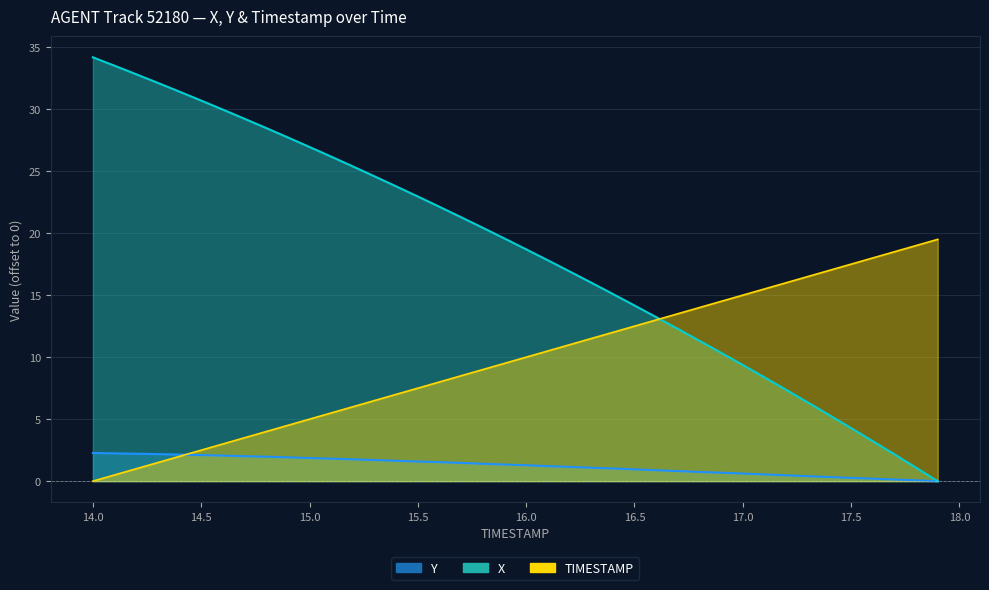

Is it true that TIMESTAMP equals 11.5 at 16.3?

True